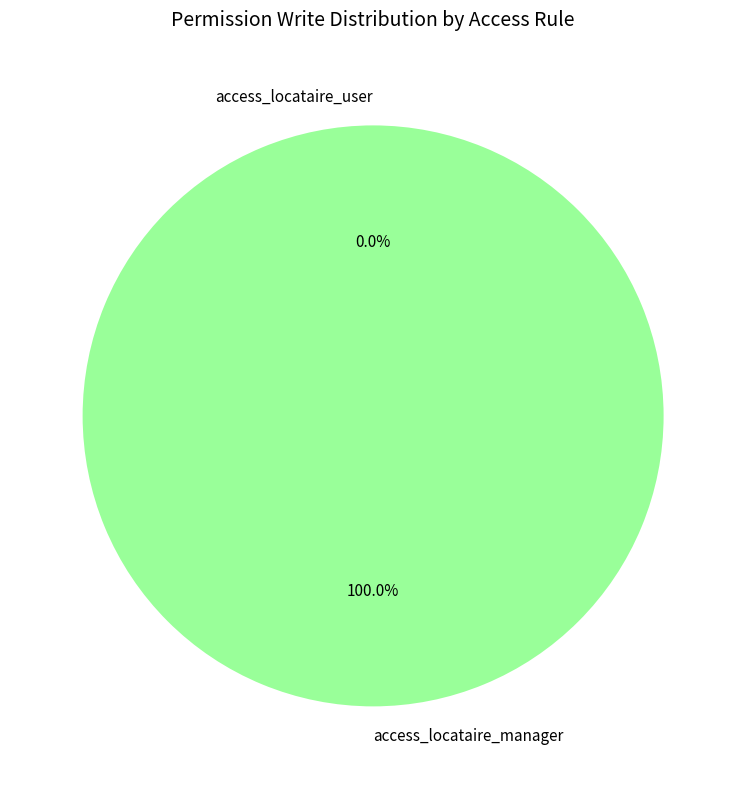

Does any single category account for the majority?

Yes